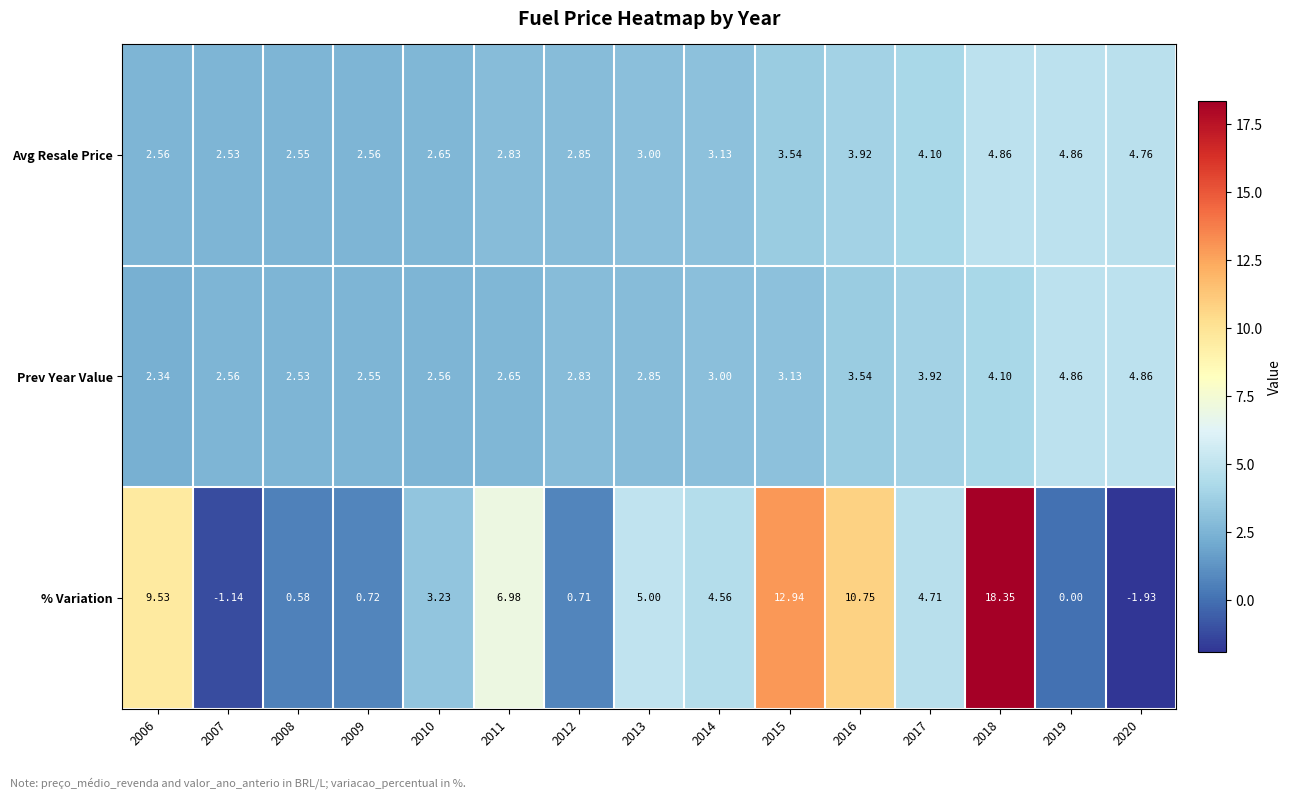

Between 2015 and 2016, which series saw the biggest shift?

% Variation